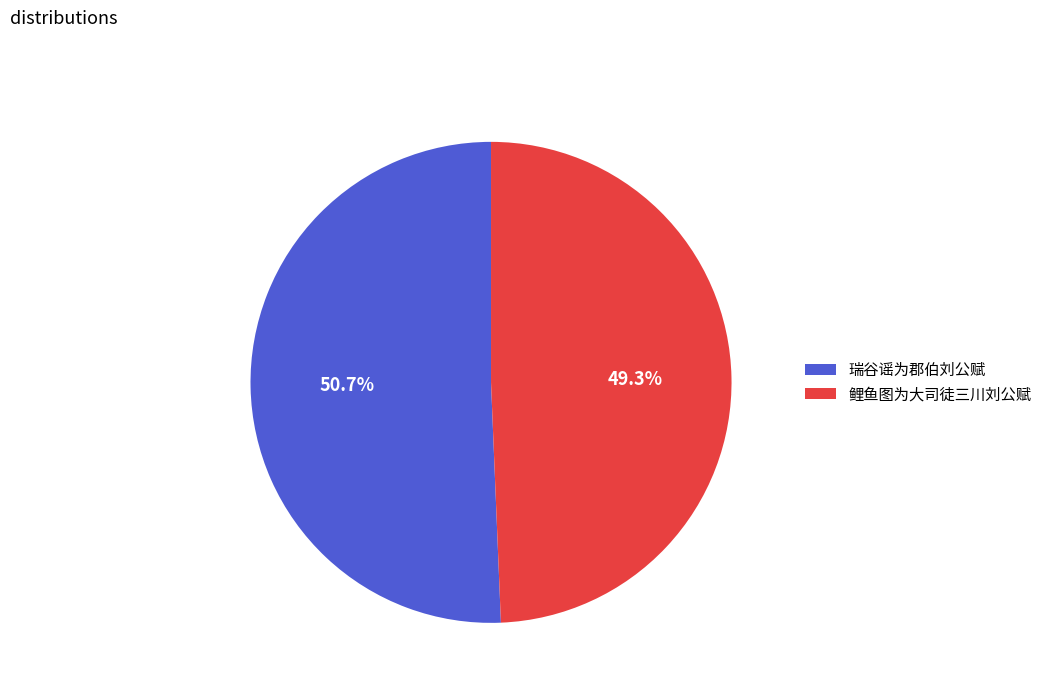

To the nearest percent, what percentage of the pie is 鲤鱼图为大司徒三川刘公赋?

49%